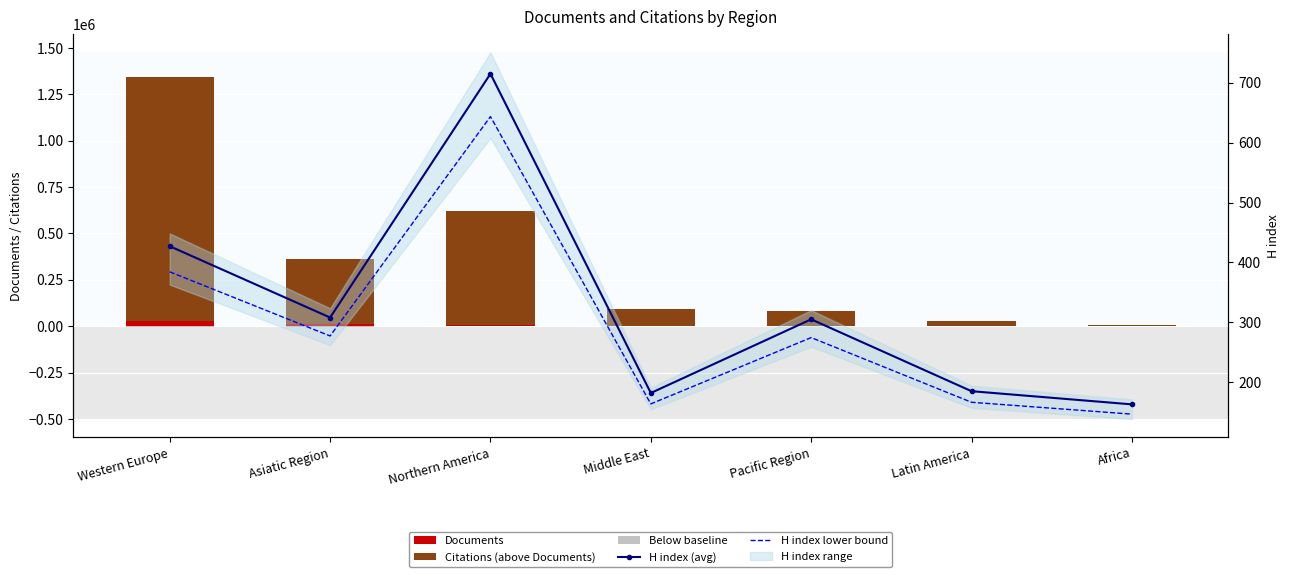

Reading left to right, what are all the values shown in this chart?

Documents: 27452.0	13645.0	7665.0	2857.0	1865.0	1357.0	280.0
Citations (above Documents): 1314451.0	349671.0	615006.0	88675.0	82896.0	28834.0	8445.0
Below baseline: -4117.8	-2046.8	-1149.8	-428.6	-279.8	-203.5	-42.0
H index (avg): 427.0	308.0	715.0	182.0	305.0	185.0	163.0
H index lower bound: 384.3	277.2	643.5	163.8	274.5	166.5	146.7